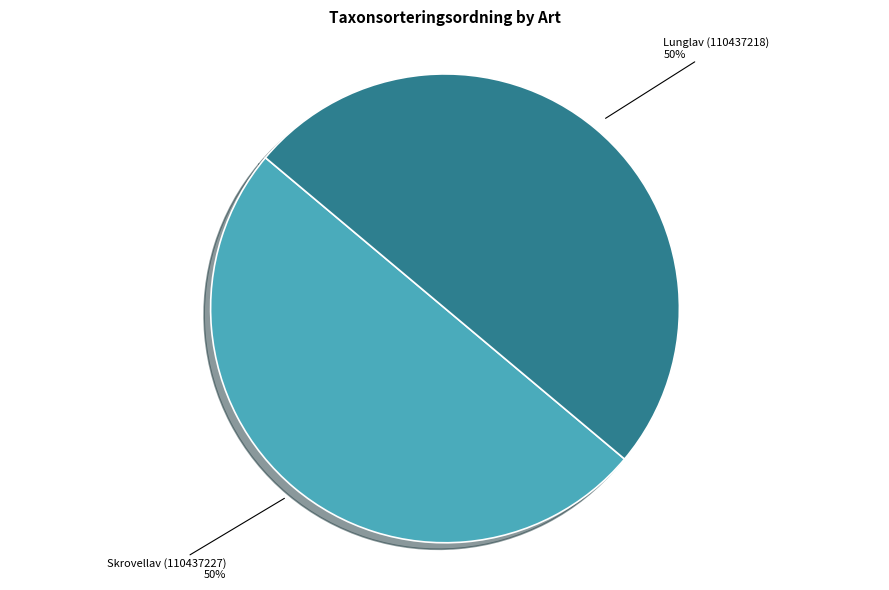

To the nearest percent, what portion does Skrovellav (110437227) represent?

50%